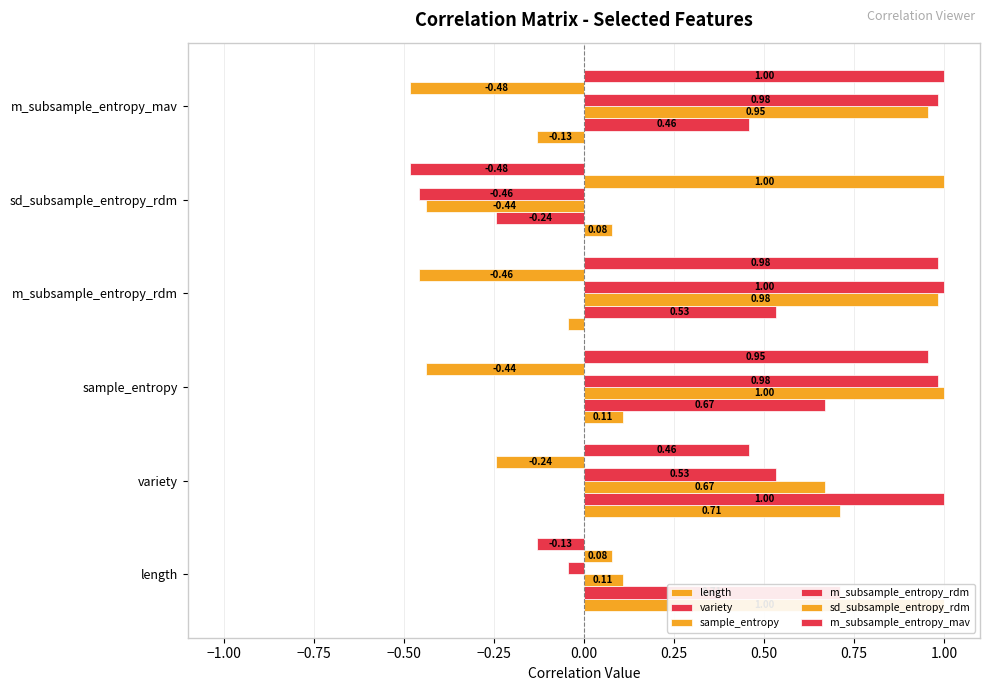

At how many categories does at least one series exceed 0?

6